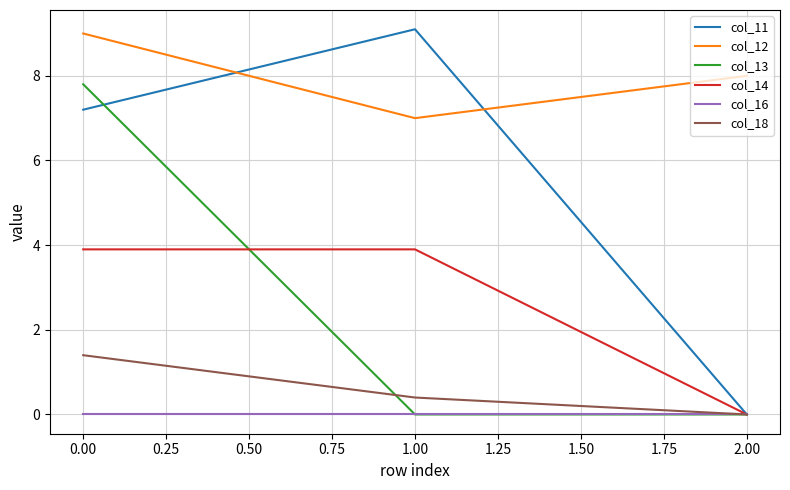

What position from the left is 2.00?

3